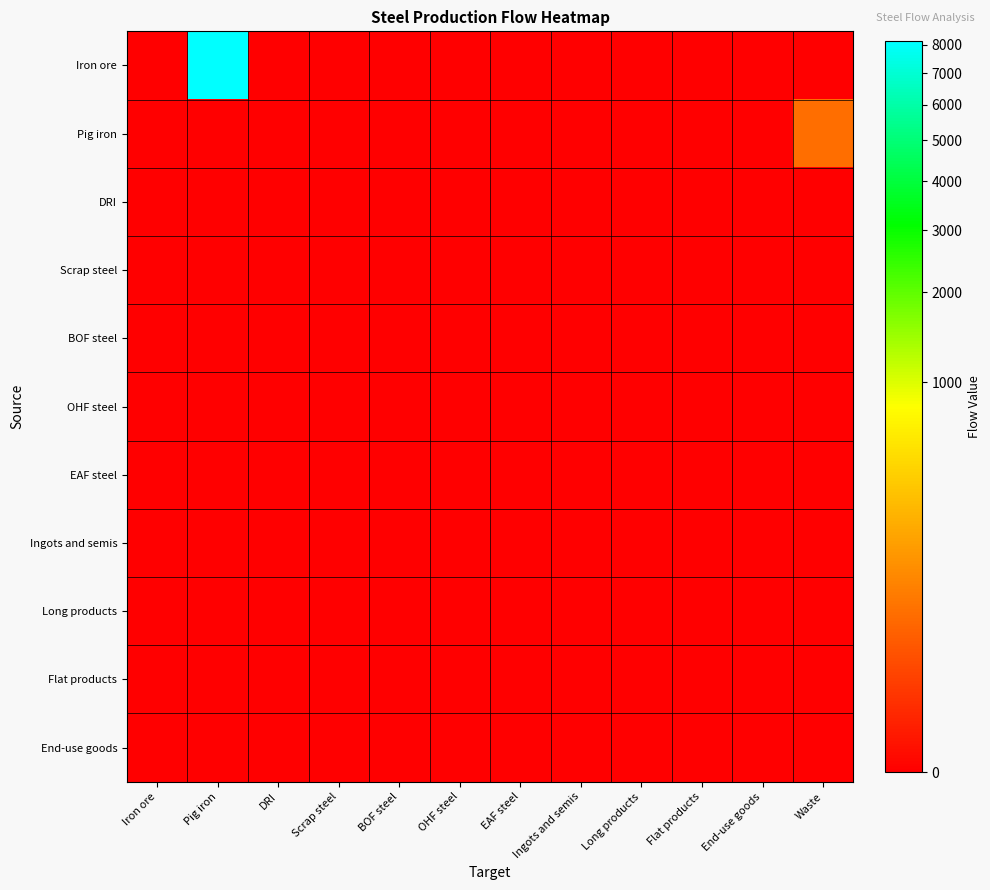

Which series has the largest total across all categories?

Iron ore